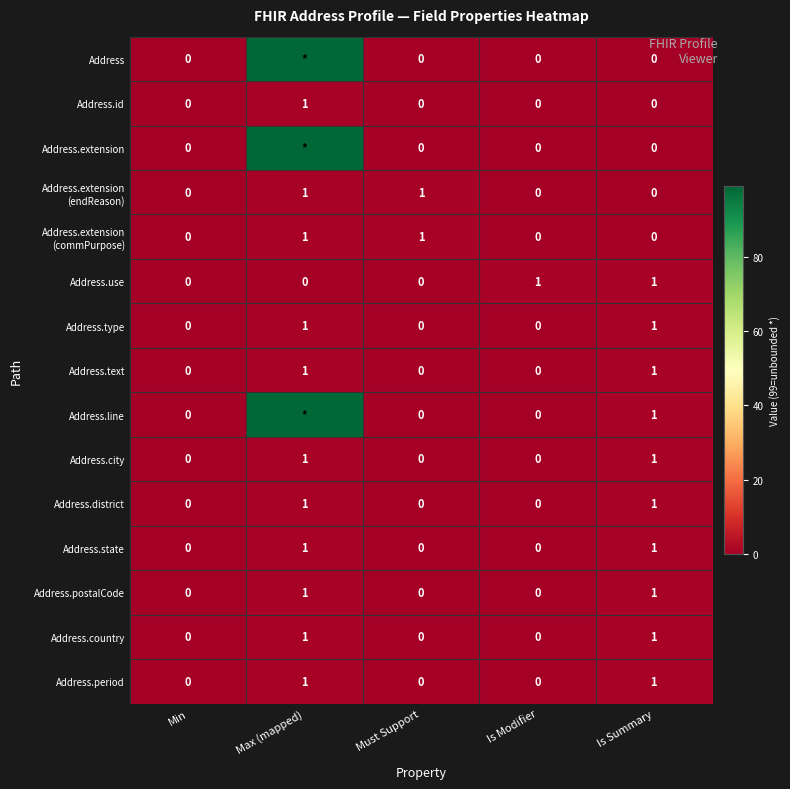

The Address.use series shows 0 at Is Summary. True or false?

False